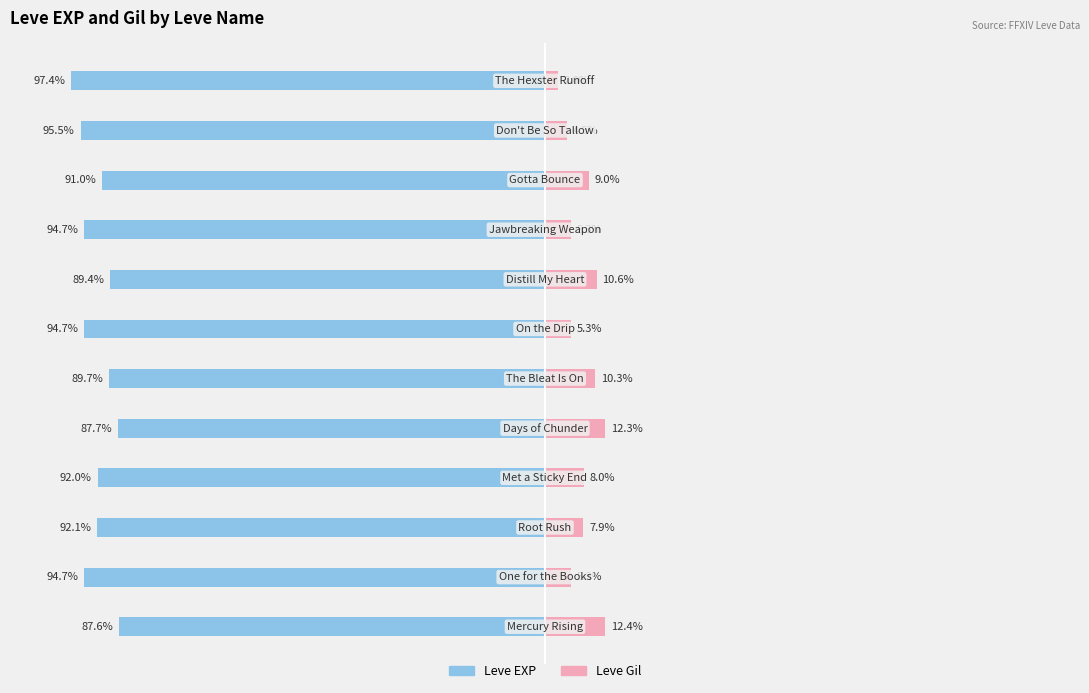

Is it true that Leve Gil equals 2.1 at 125?

False